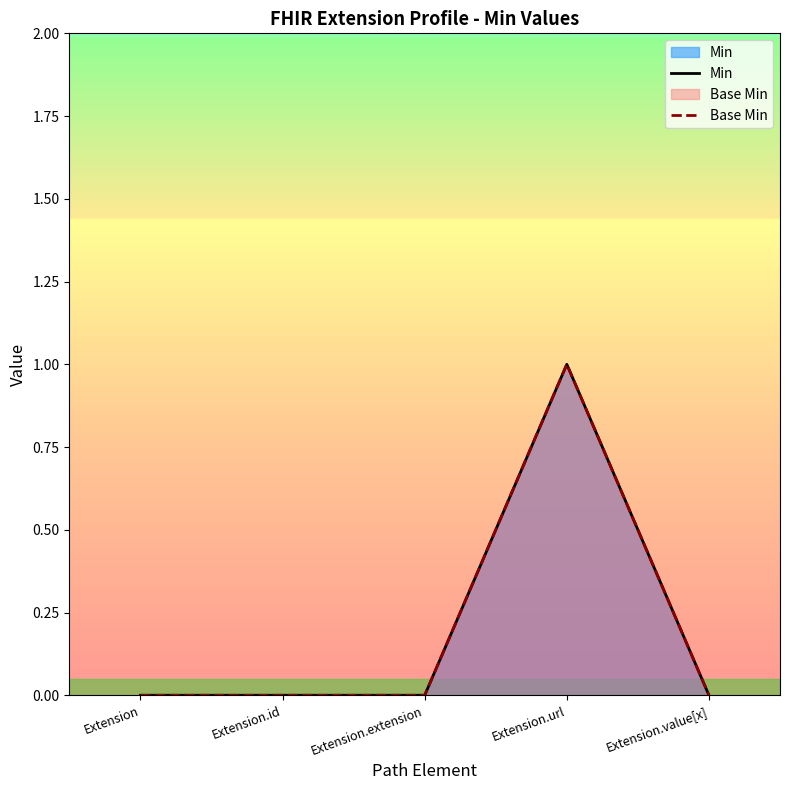

At which category does Min reach its first local peak?

Extension.url